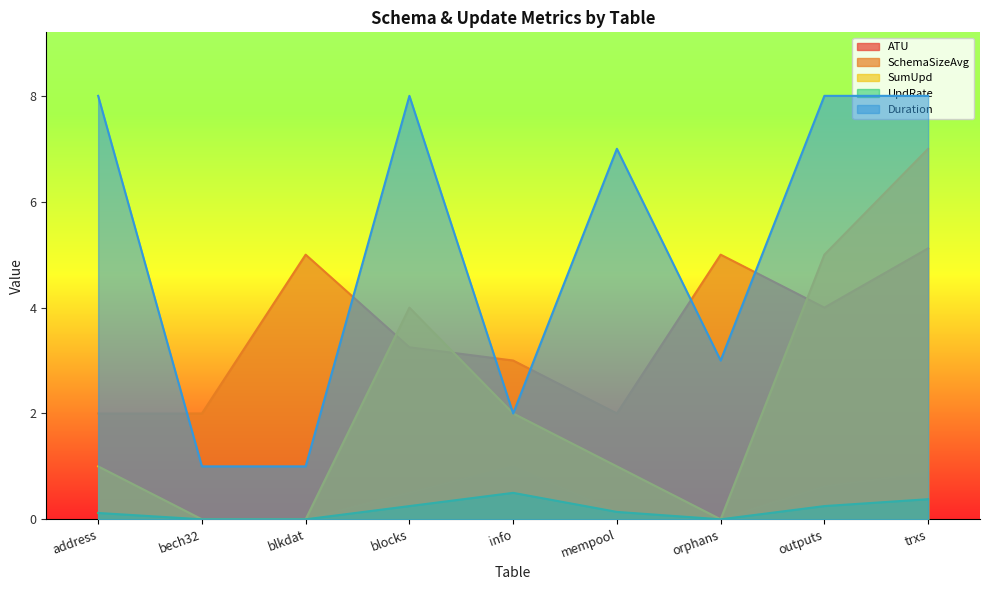

How many lines are shown in the chart?

5